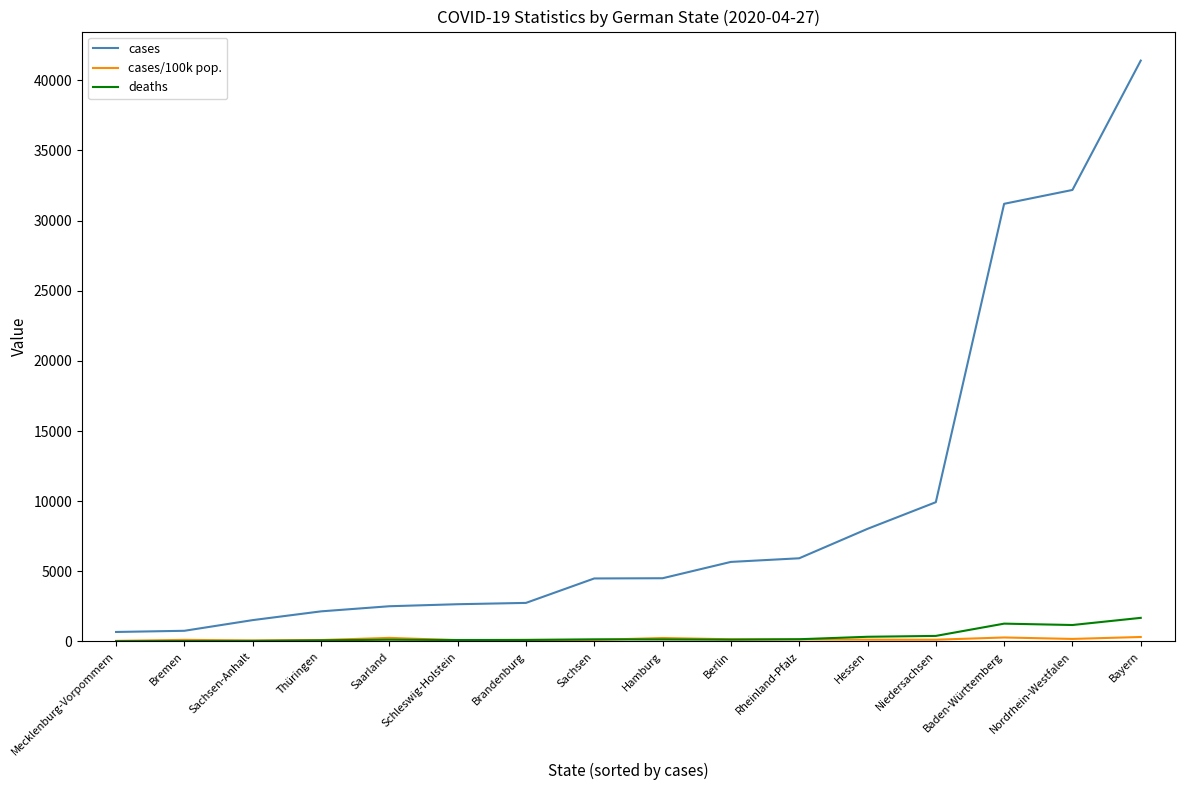

Is this an area chart (filled region under the line)?

No